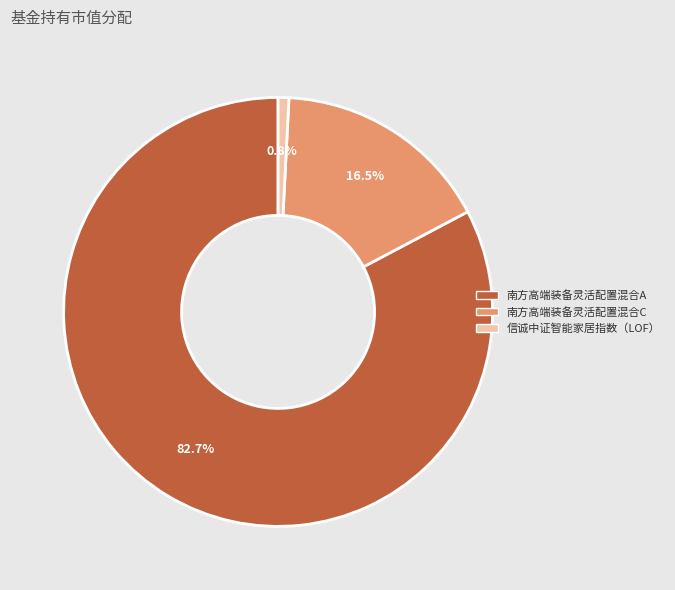

Which slice is the smallest?

信诚中证智能家居指数（LOF）